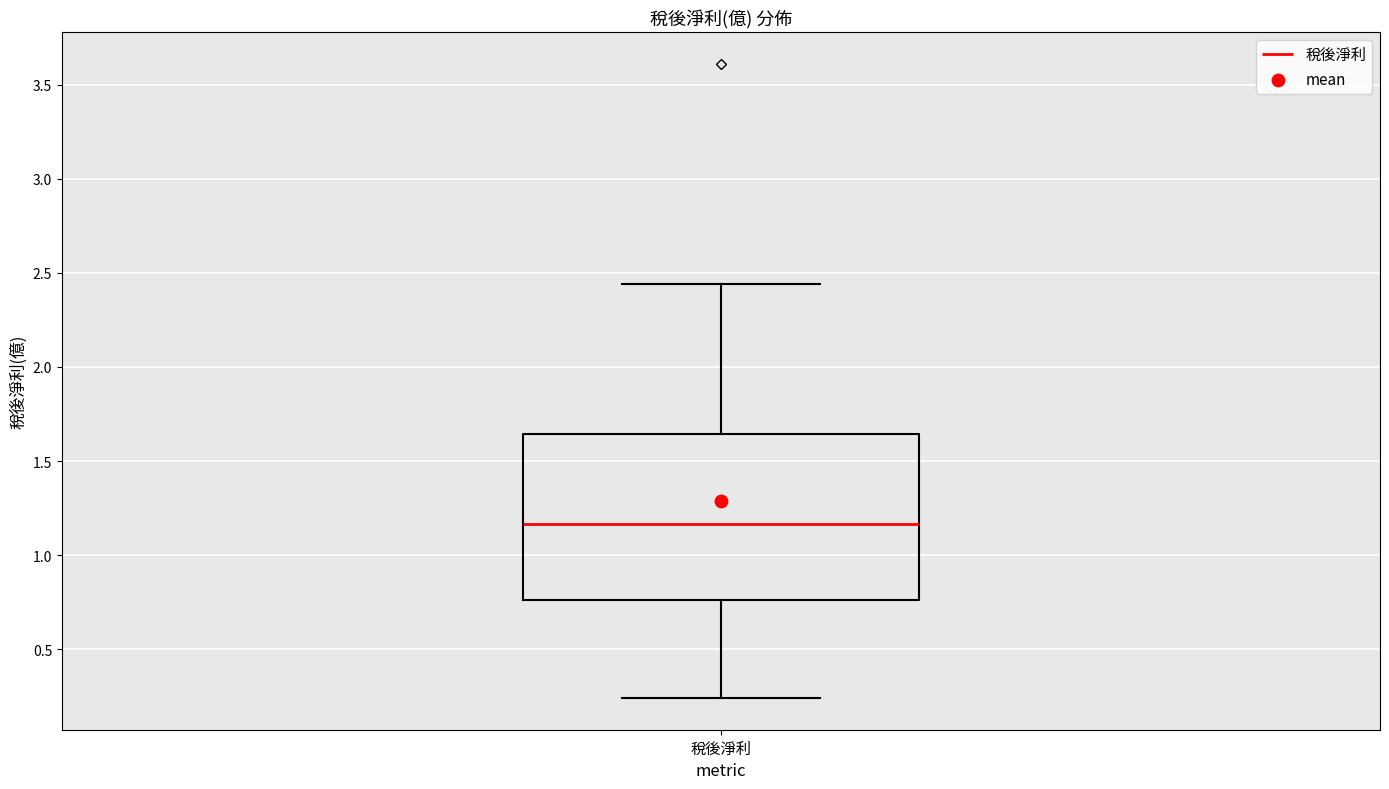

Where is the lower edge of the box for 稅後淨利 on the y-axis? The values are not printed on the chart, so give them approximately, as read against the axis.

0.75